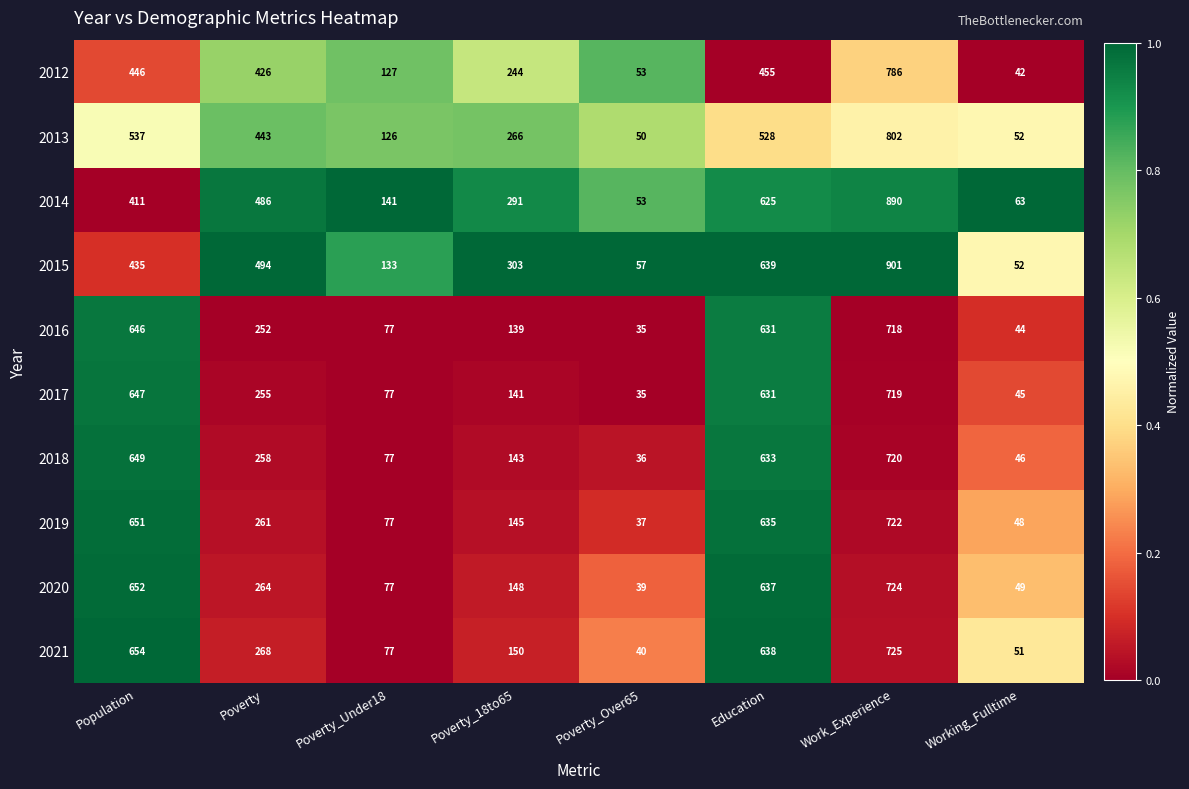

At Poverty, list the series in order from largest to smallest.

2015, 2014, 2013, 2012, 2021, 2020, 2019, 2018, 2017, 2016